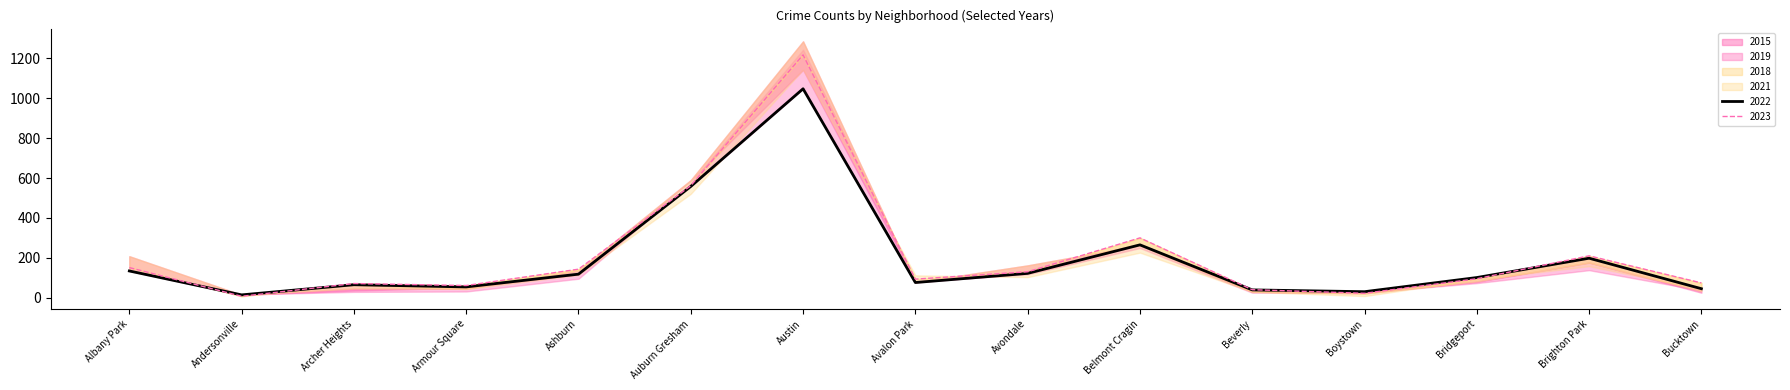

What is the approximate value of 2015 at Bridgeport?

79